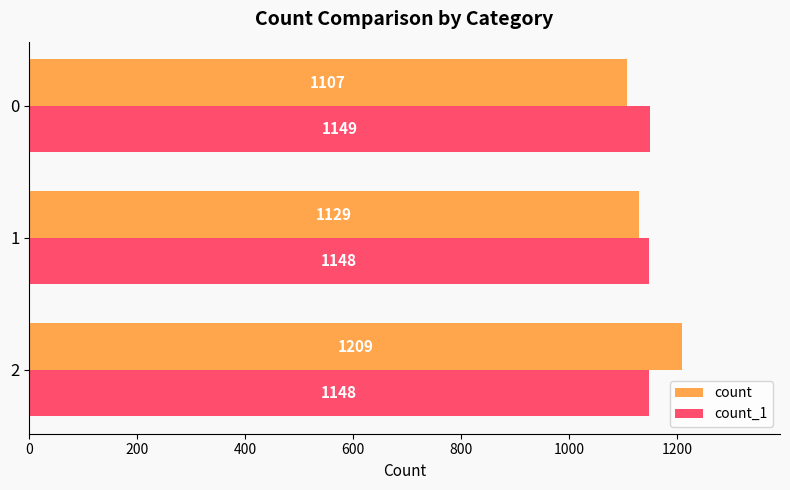

What are all the series names shown in the legend?

count, count_1